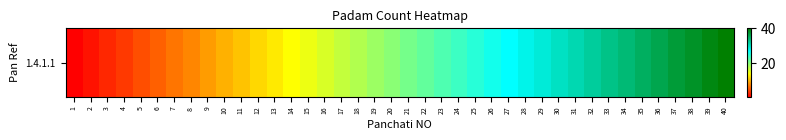

Count the number of categories in the chart.

40